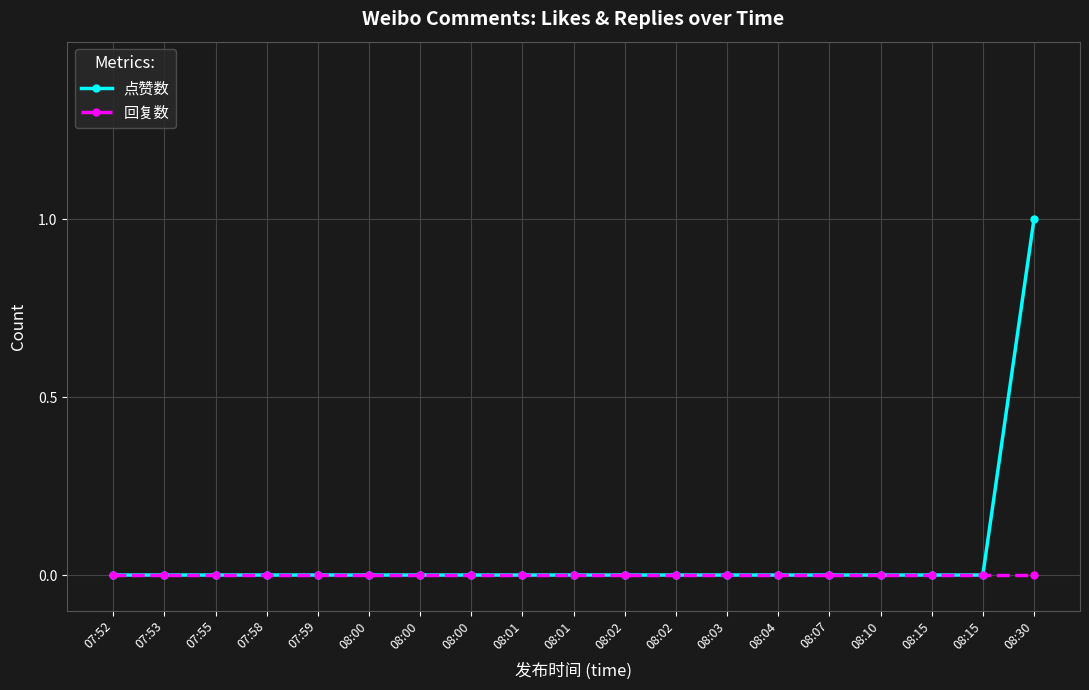

How many distinct data groups are displayed?

2